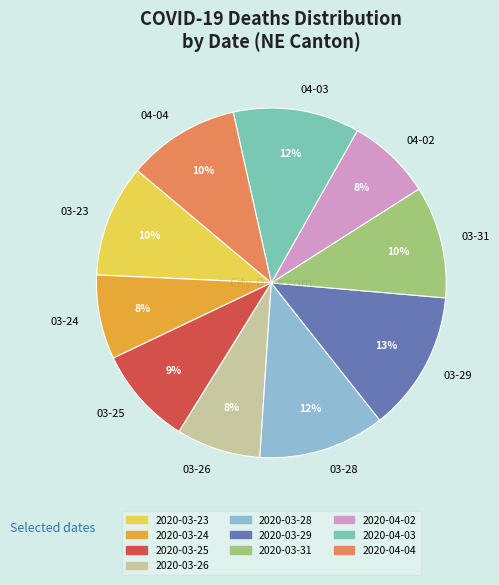

Does any single category account for the majority?

No